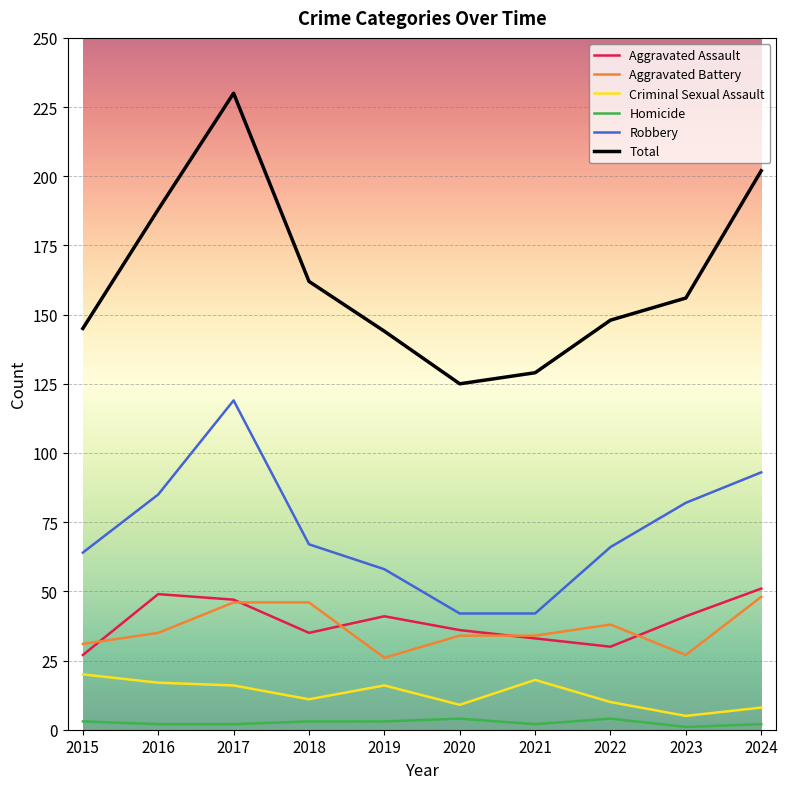

At 2019, list the series in order from largest to smallest.

Total, Robbery, Aggravated Assault, Aggravated Battery, Criminal Sexual Assault, Homicide